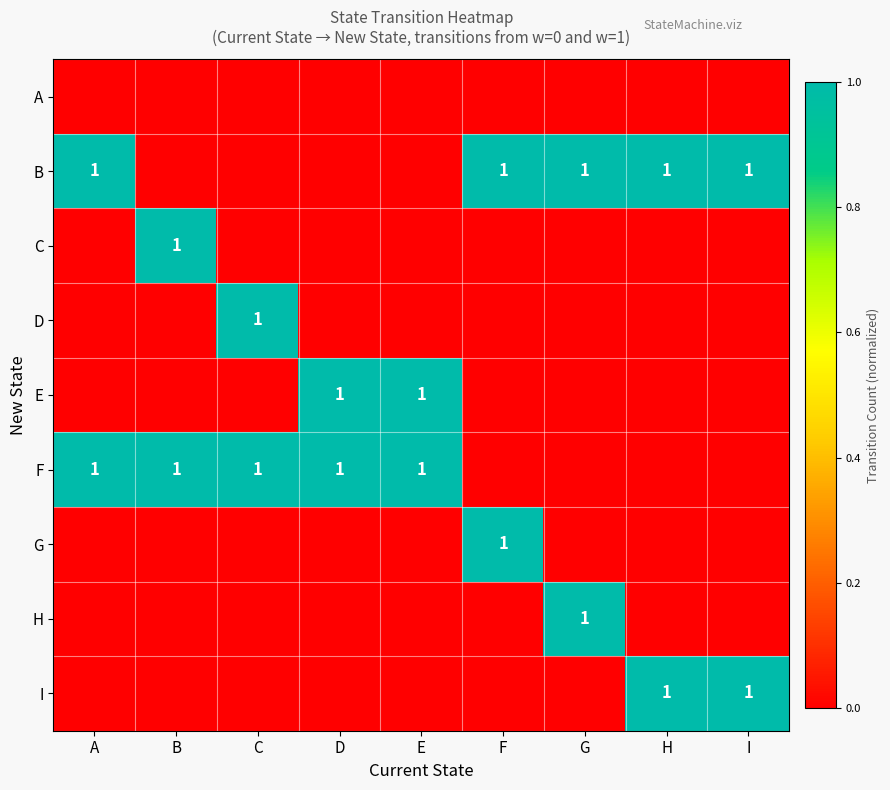

Between C and E, which is larger?

C